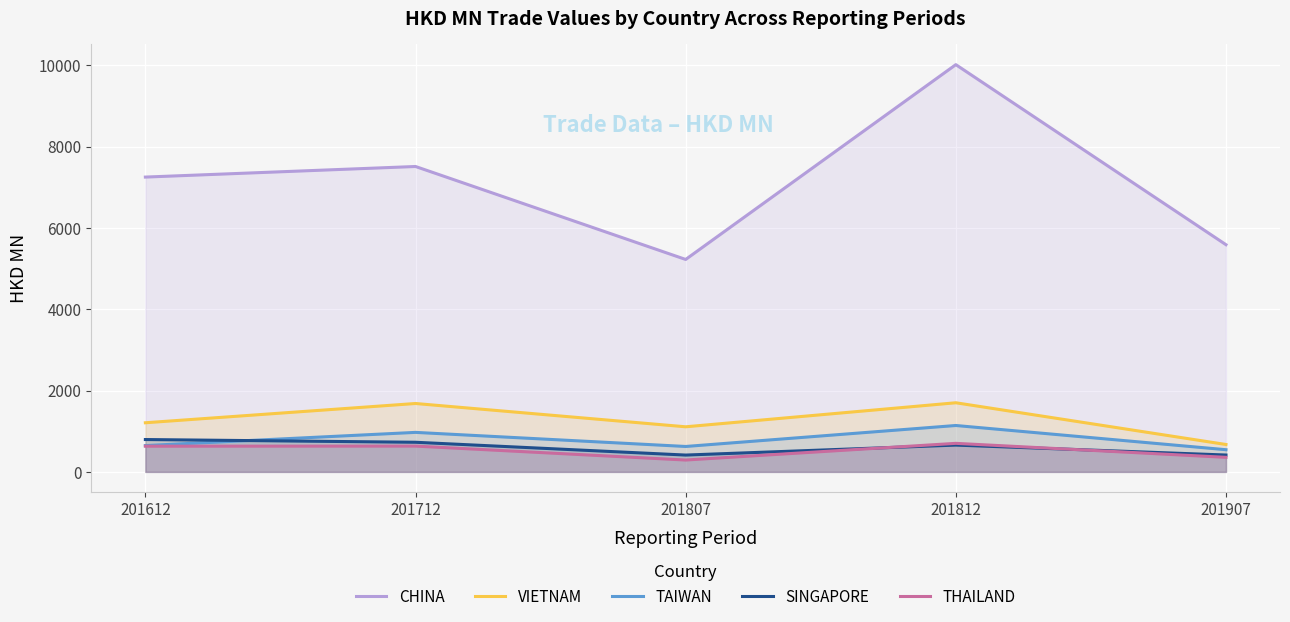

How many values in the CHINA series are below 7250?

2